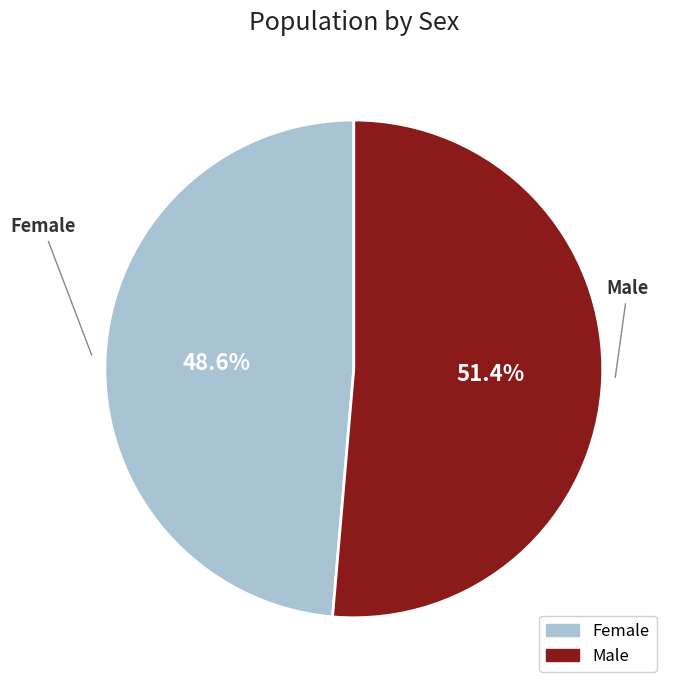

Which slice is the largest?

Male